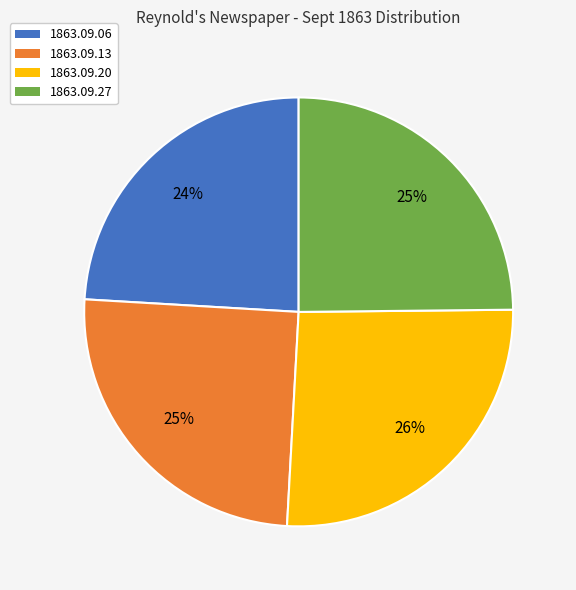

To the nearest percent, what is the difference between the largest and smallest slice percentages?

2%